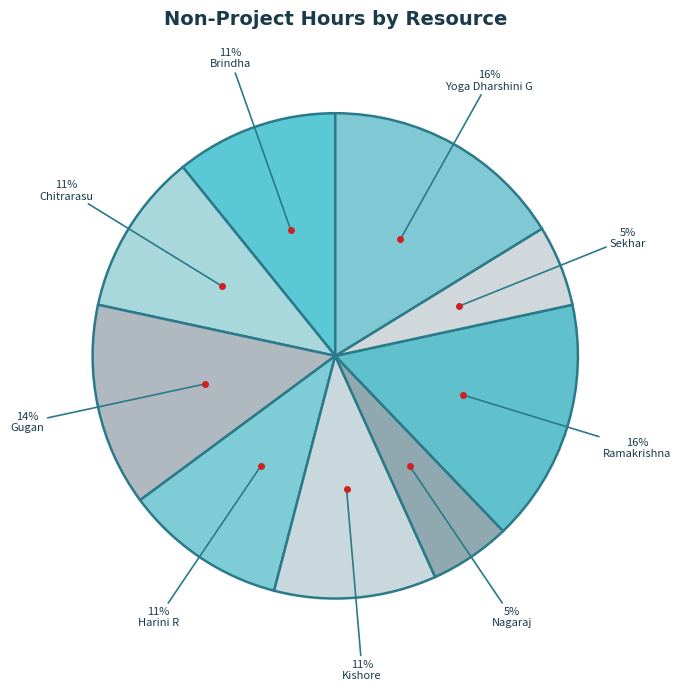

Count the number of slices in the pie.

9